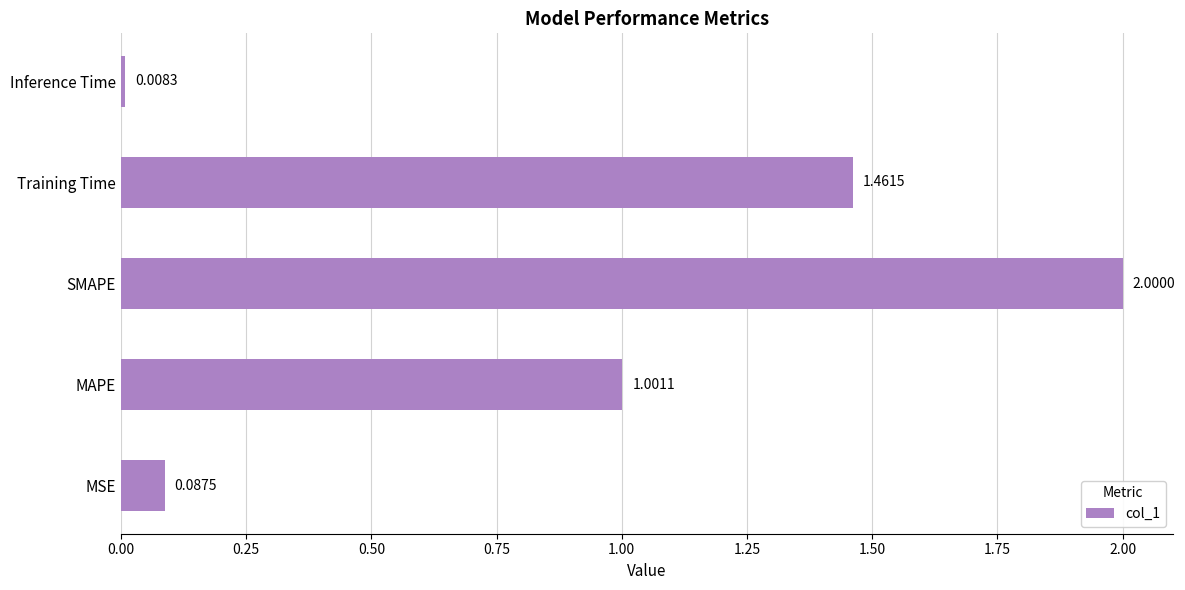

Does the chart contain stacked bars?

No